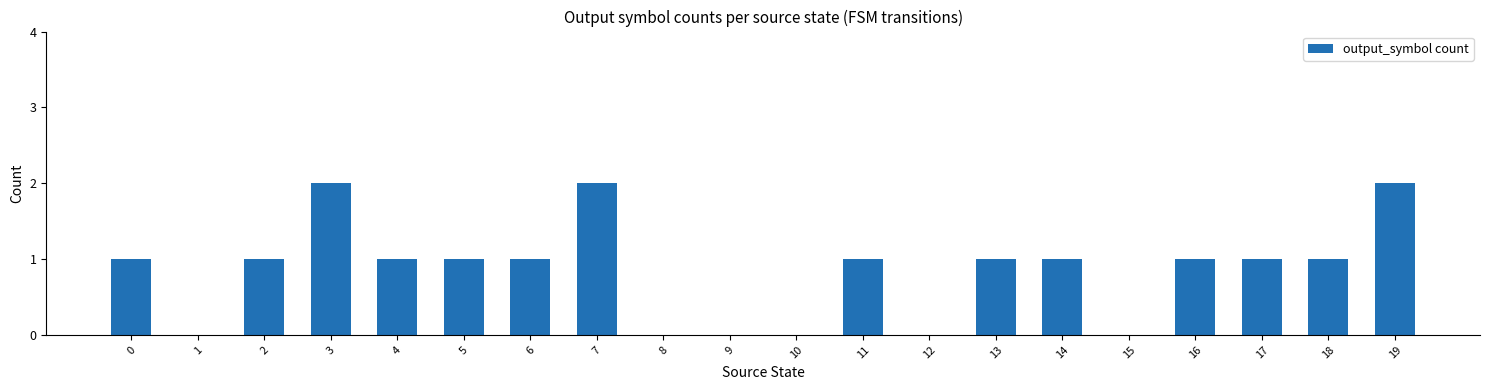

The chart shows a value of 3 at 19. True or false?

False